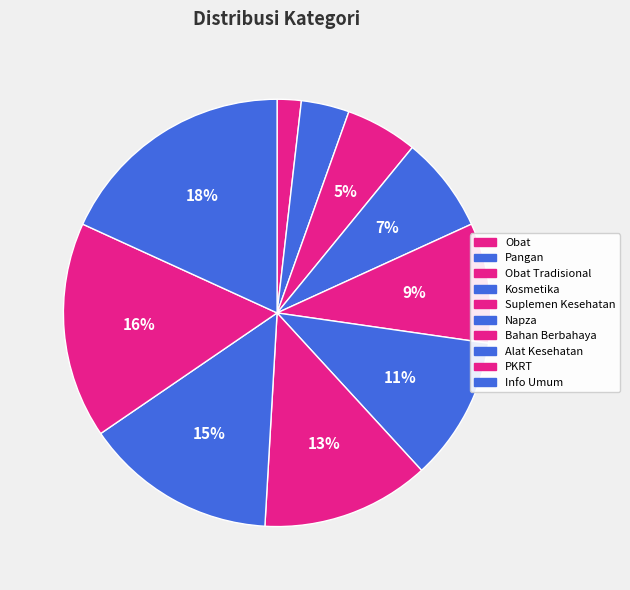

Between Alat Kesehatan and PKRT, which is larger?

PKRT